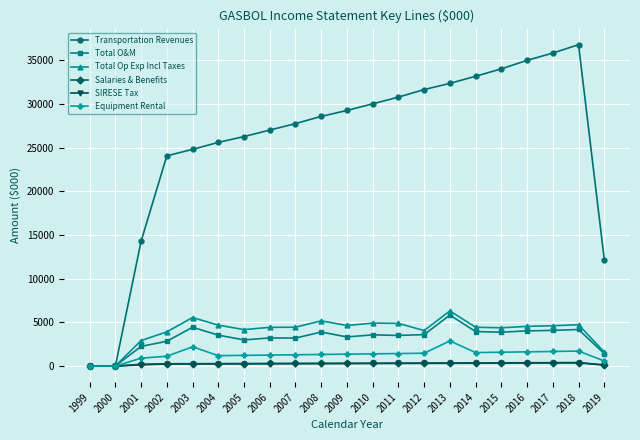

Does the chart have visible grid lines?

Yes